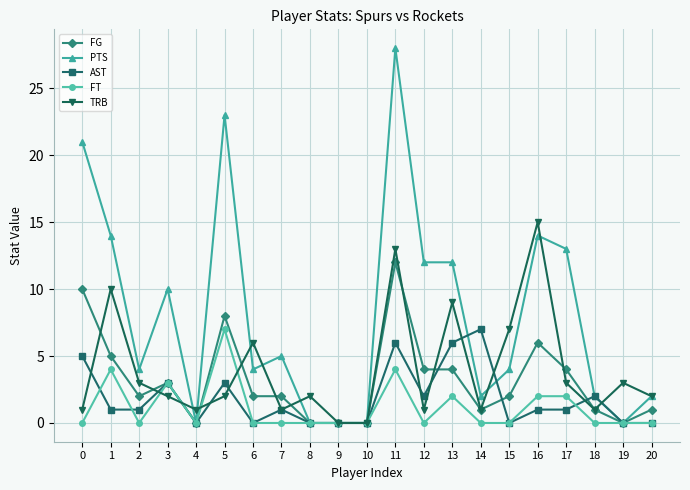

How many interior local peaks does the TRB series have?

7